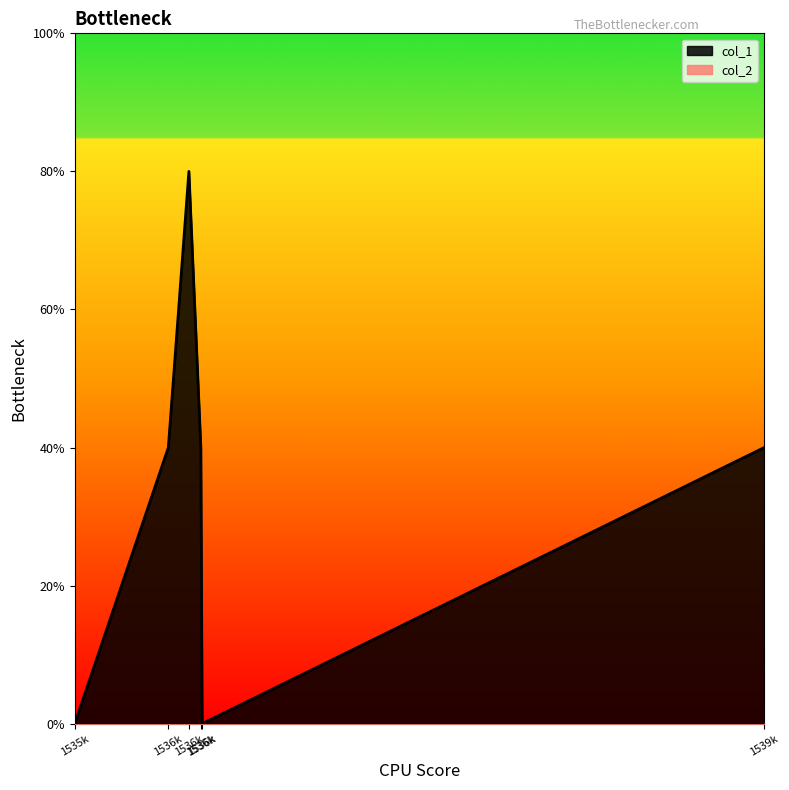

Does the chart display data point markers on the line(s)?

No